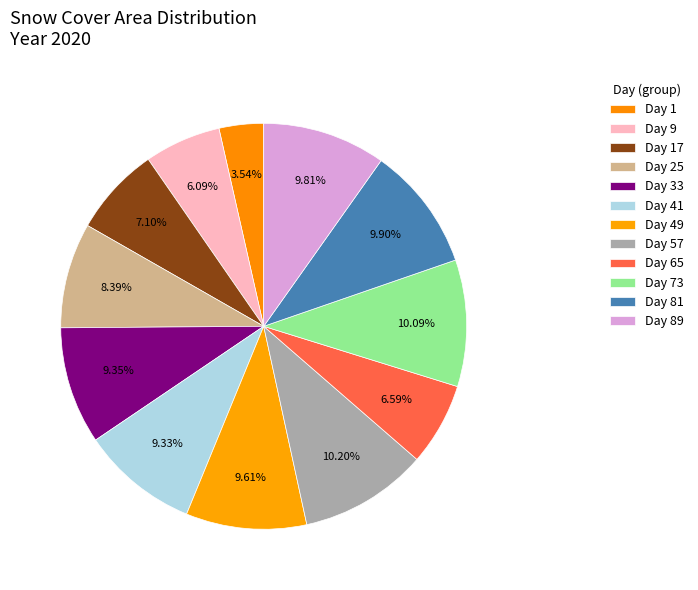

Count the number of slices in the pie.

12